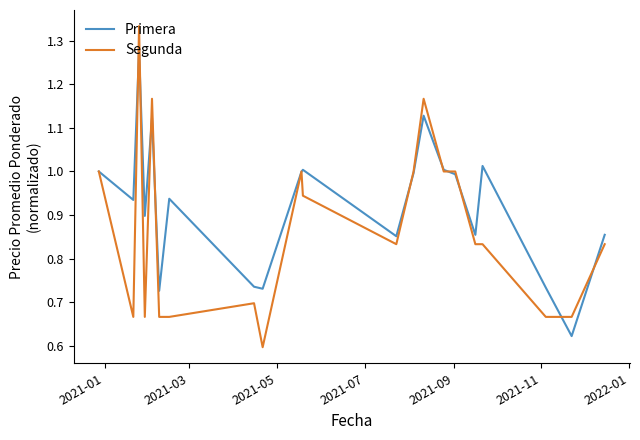

What are all the series names shown in the legend?

Primera, Segunda